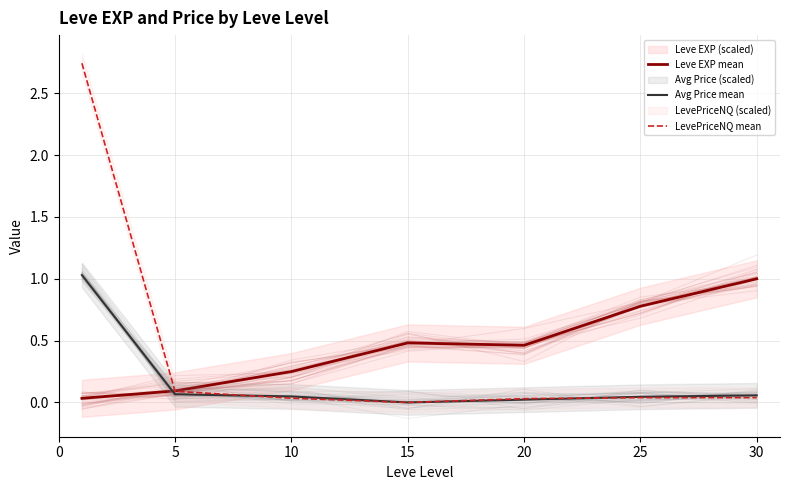

True or false: LevePriceNQ mean has more than 0 interior local peaks.

False